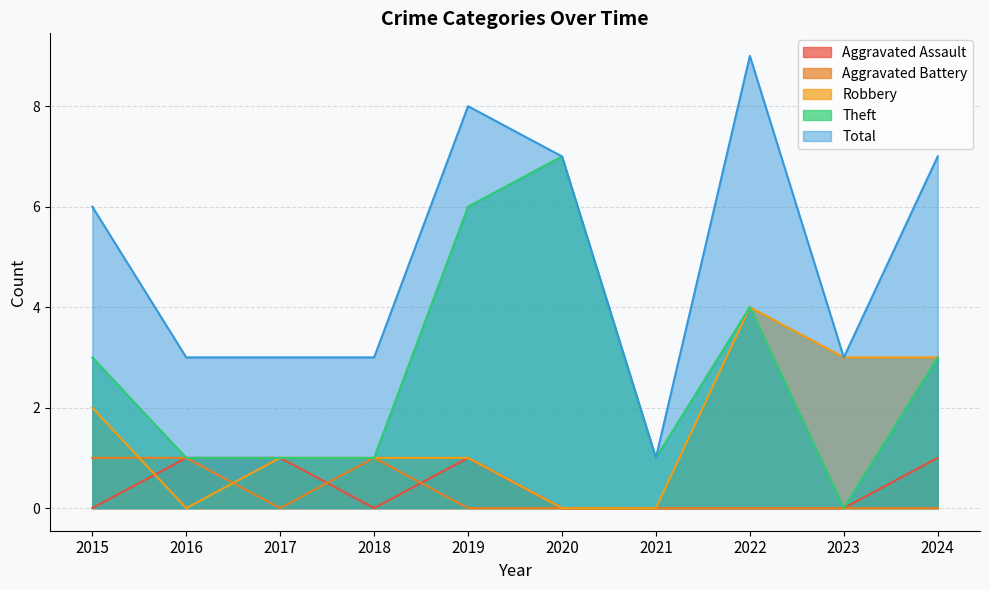

Which has a higher value, 2020 or 2023?

2020